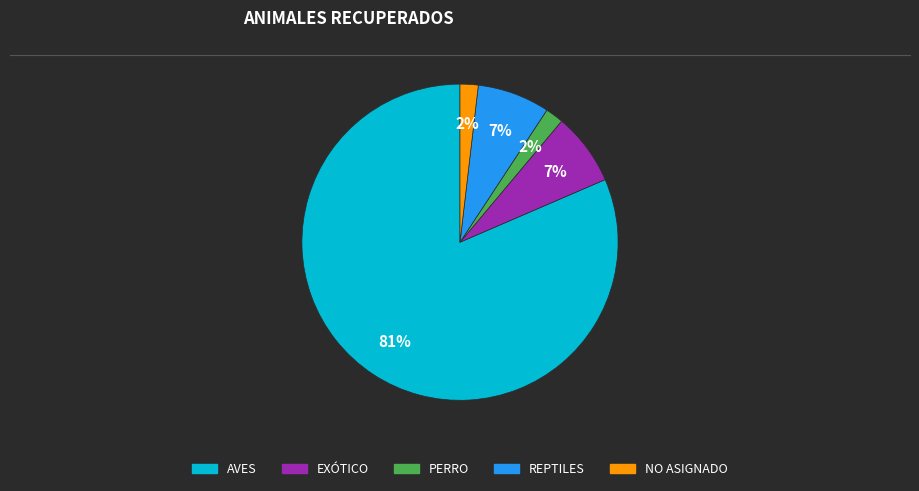

To the nearest percent, what is the average slice percentage?

20%